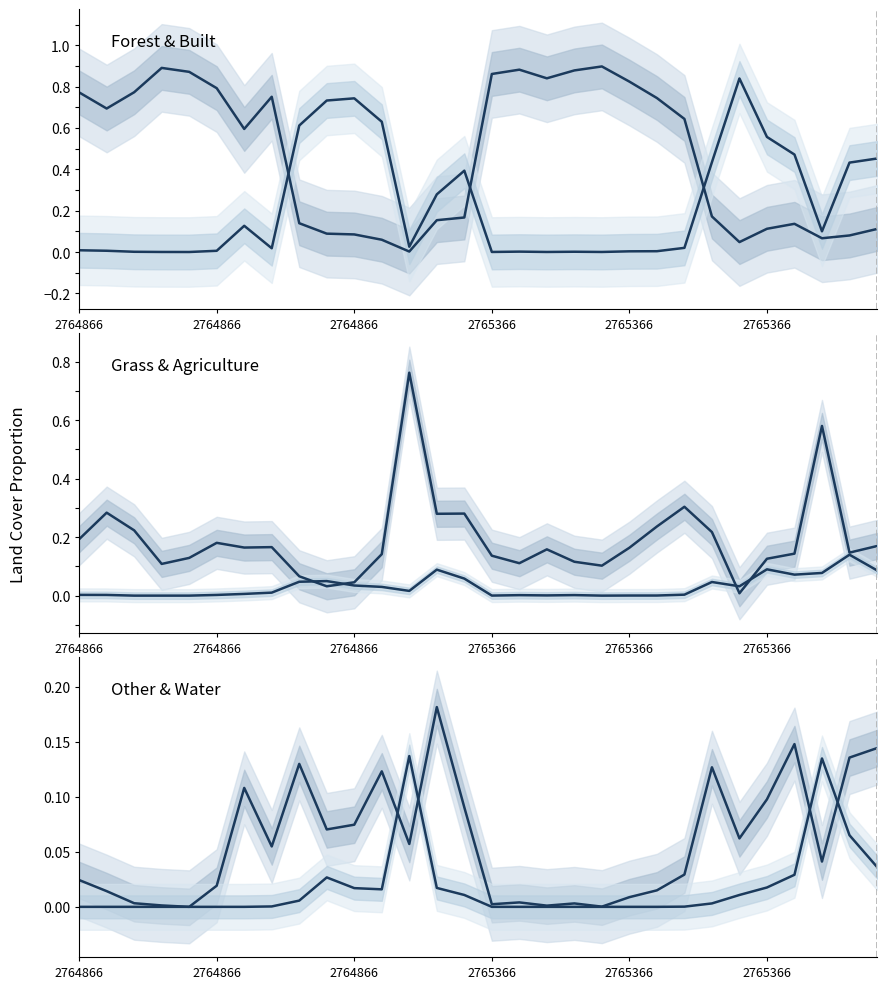

What are all the series names shown in the legend?

Forest, Built, Grass, Agriculture, Other, Water